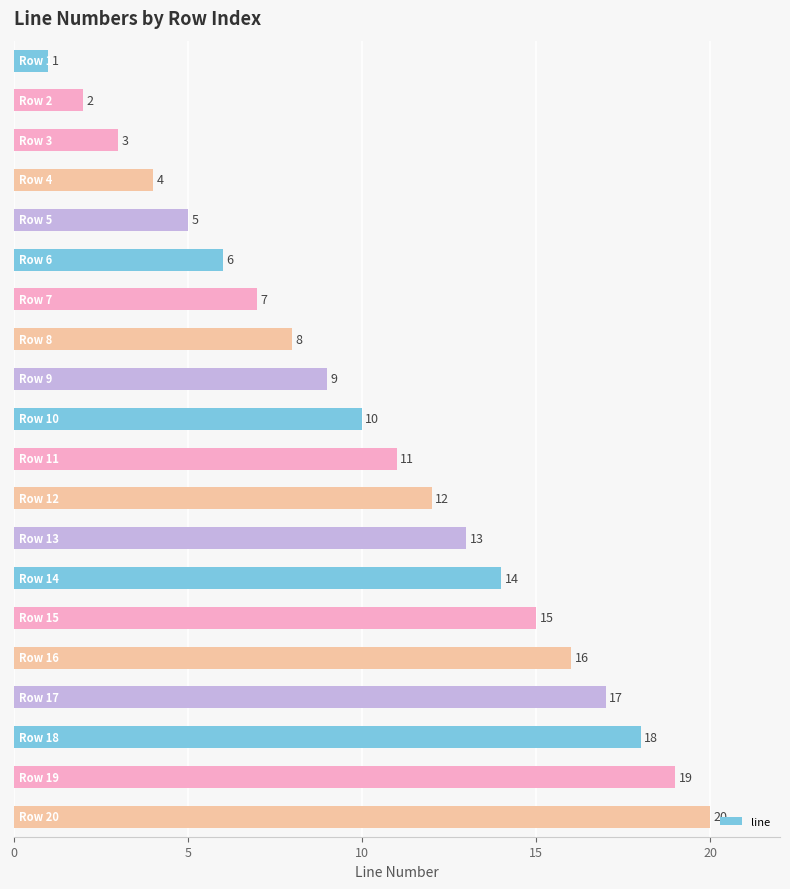

What is the sum of all values?

210